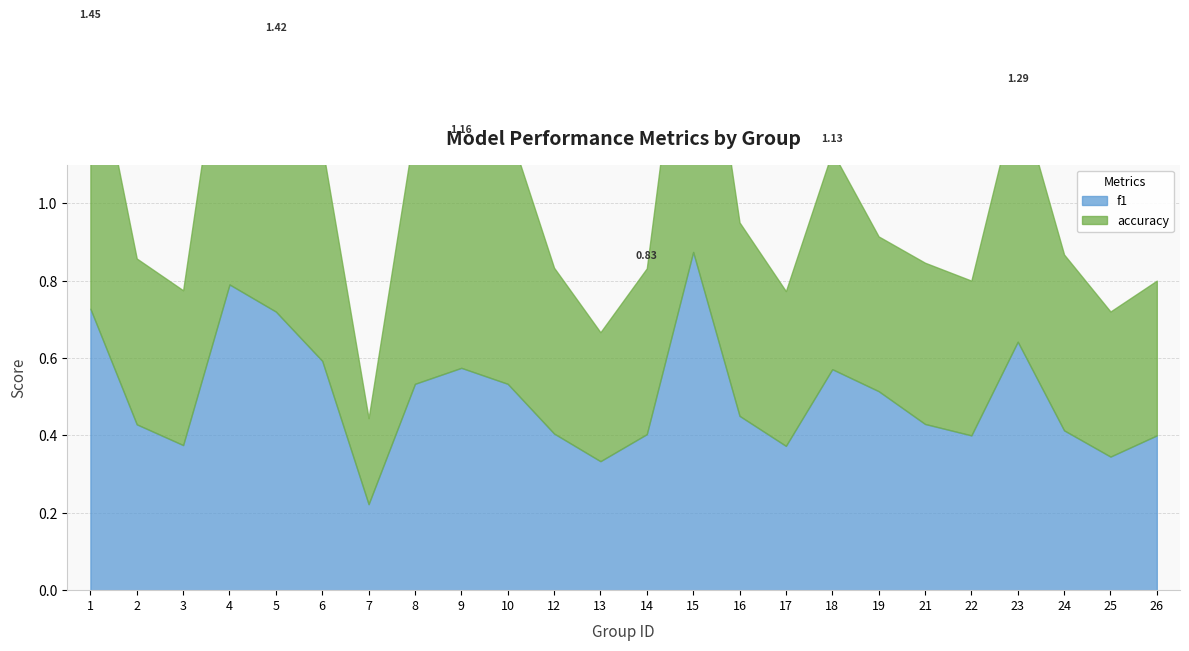

How many categories are shown in the chart?

24